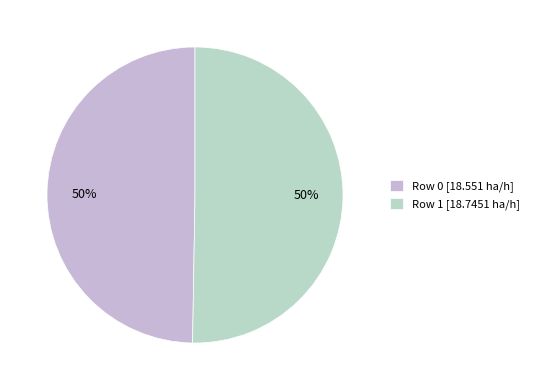

How many slices are in this pie chart?

2